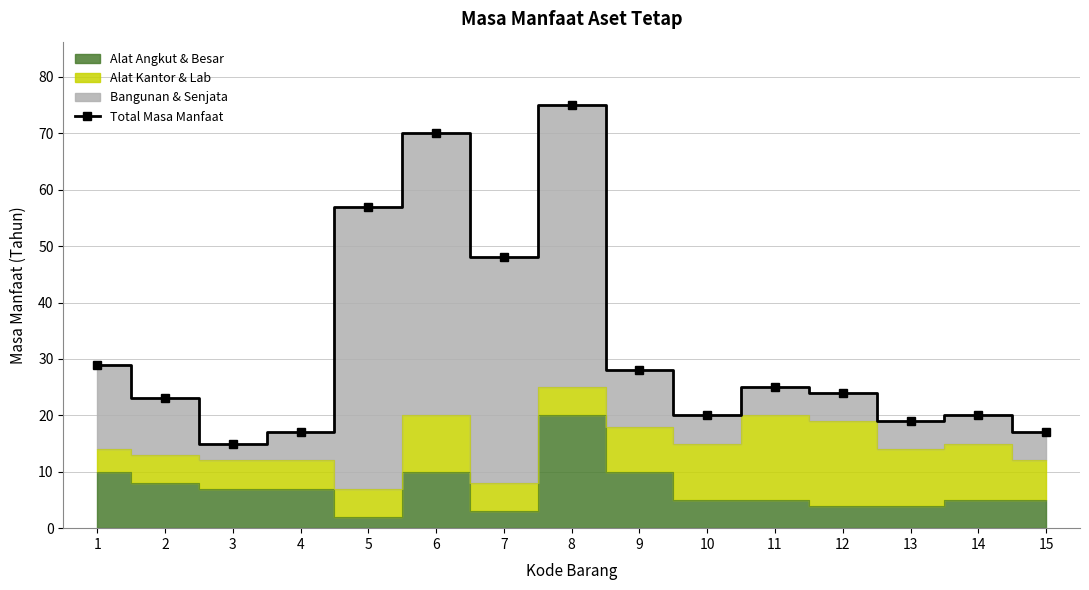

How many points are higher than both their immediate neighbors (excluding endpoints)?

4